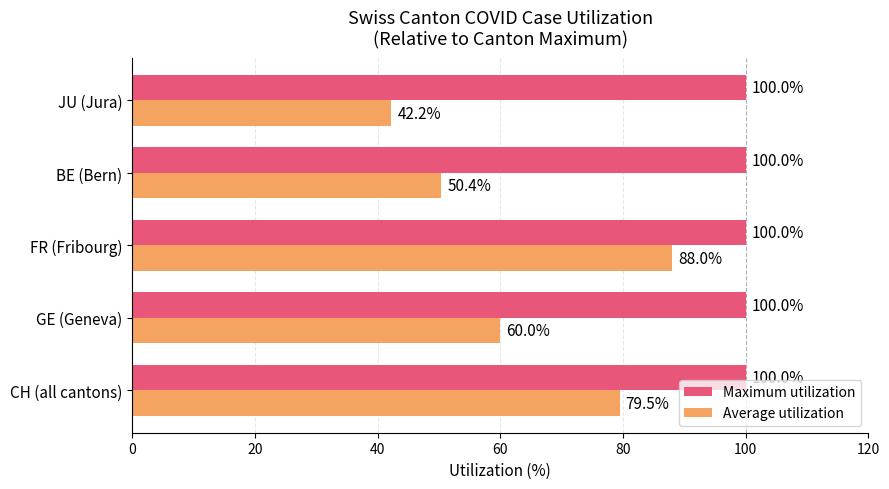

Which series has the largest total across all categories?

Maximum utilization